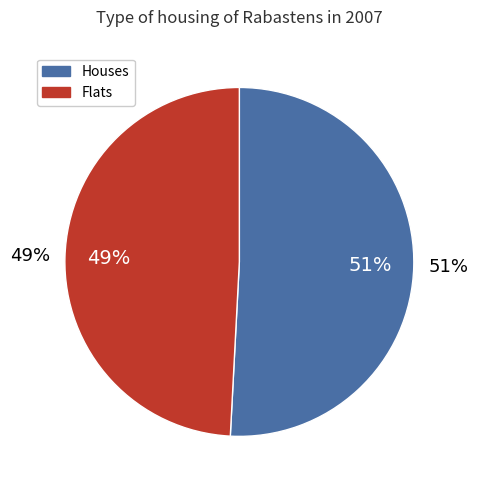

True or false: Raimundo Francisco Taborda accounts for 0% of the total.

True